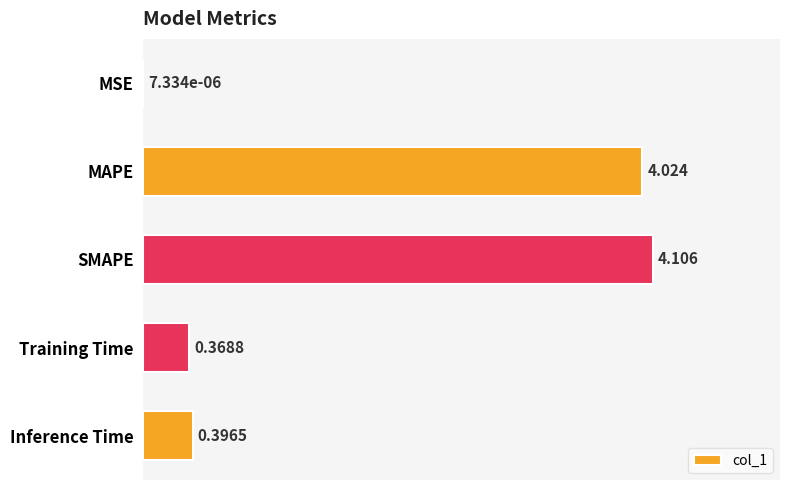

At which label is the value closest to 2?

Inference Time